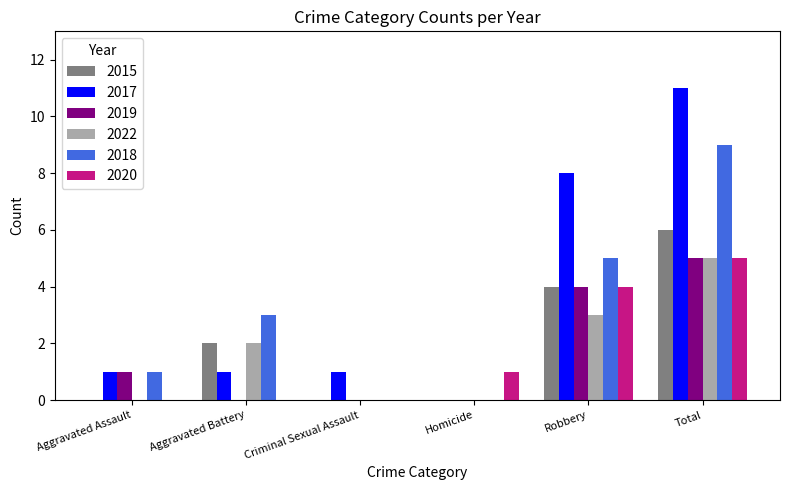

What is the sum of the 2018 values at Aggravated Assault and Criminal Sexual Assault?

1